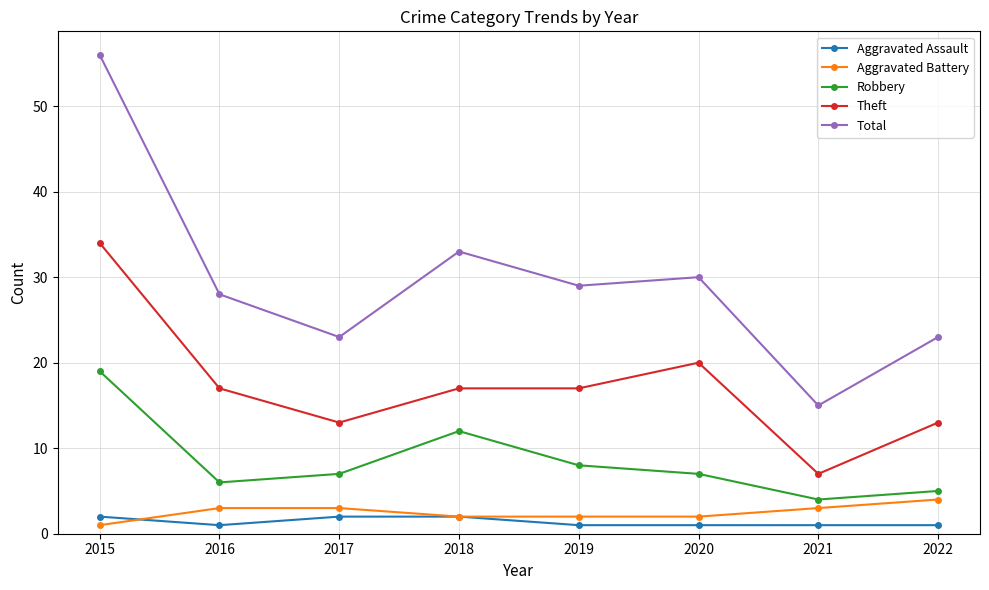

How many interior local valleys does the Total series have?

3